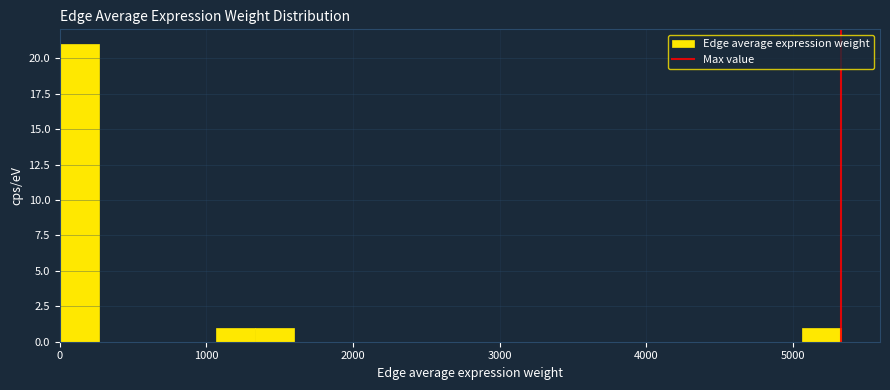

Around what value on the x-axis is the tallest bar? Give the approximate position of its centre, as read against the axis.

100